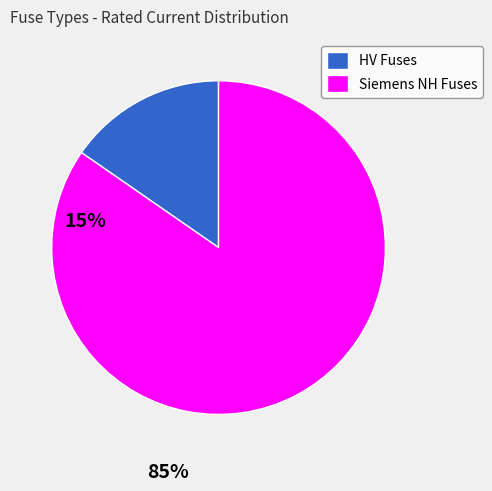

How many slices are in this pie chart?

2